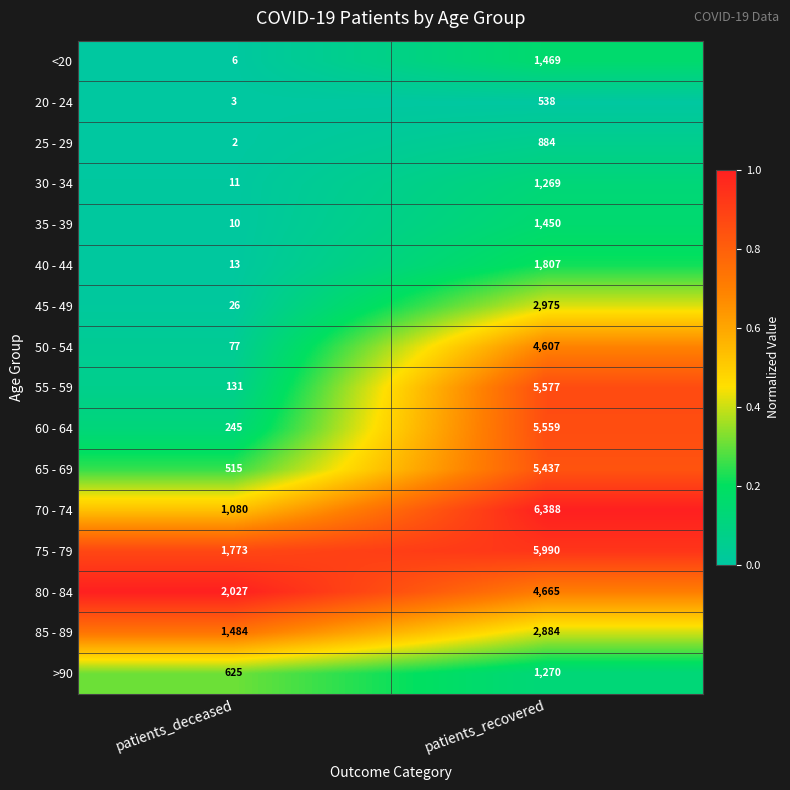

Which series has the largest total across all categories?

75 - 79